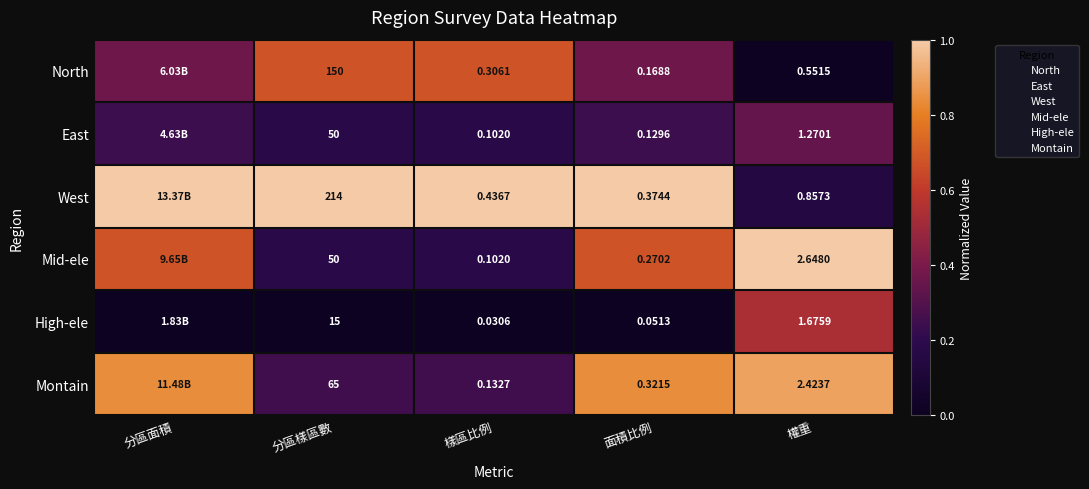

Which has a higher value, 分區面積 or 權重?

分區面積